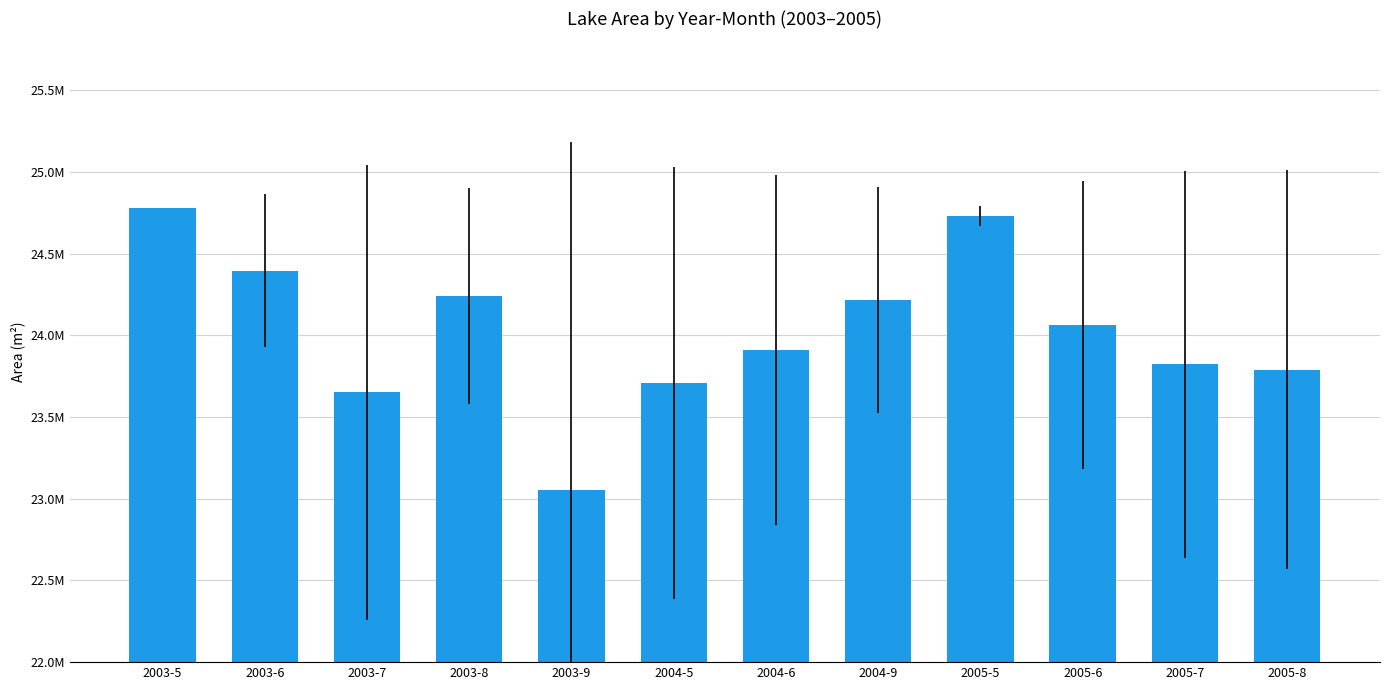

Is it true that the value at 2003-8 is 24243300?

True